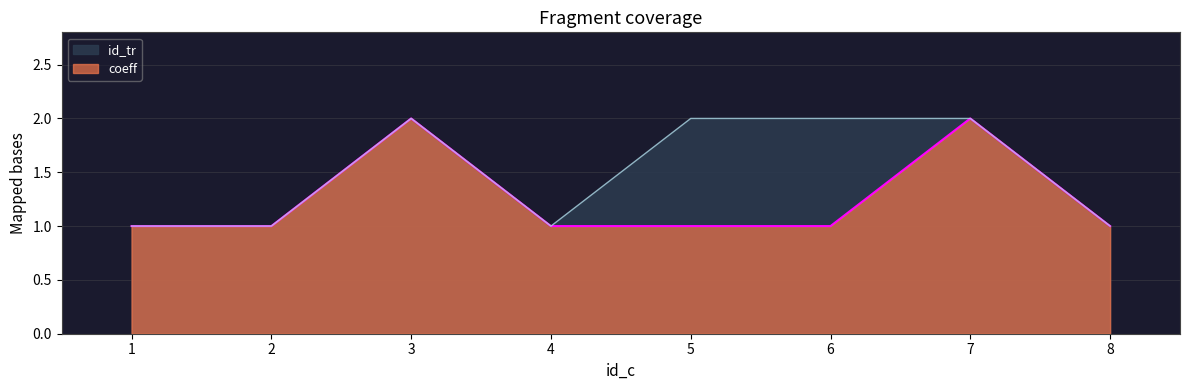

True or false: coeff has a value of 1 at 2.

True